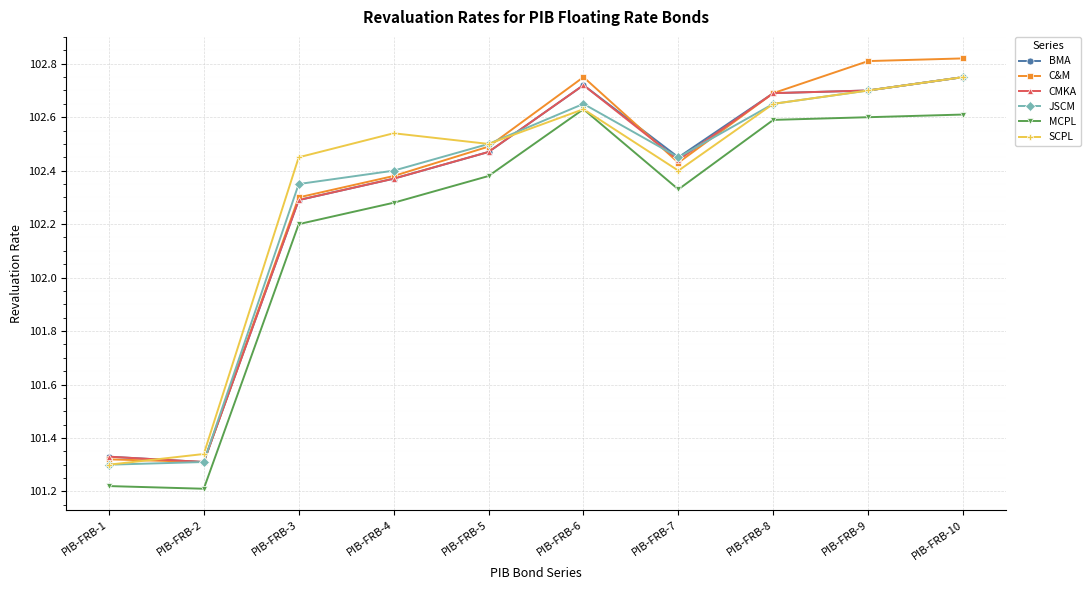

At how many categories does at least one series exceed 102?

8